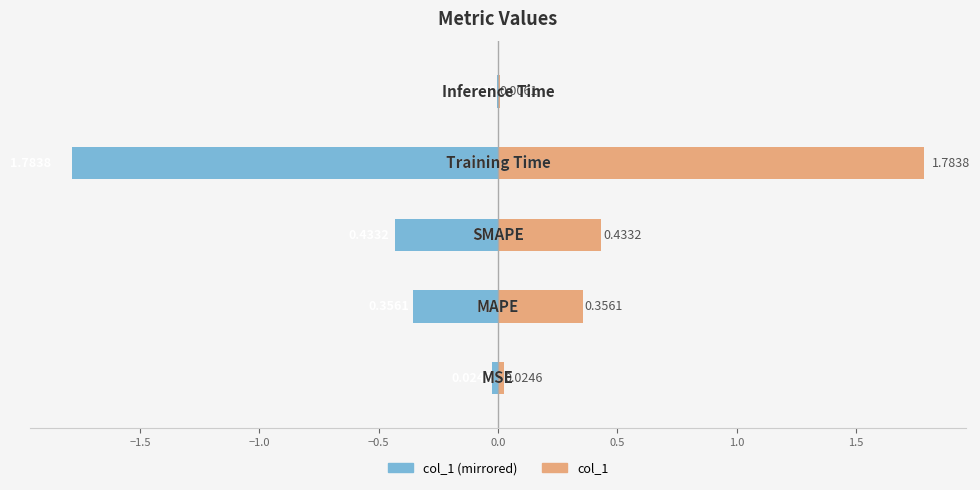

Between −2.0 and 0.0, which series saw the biggest shift?

col_1 (left)